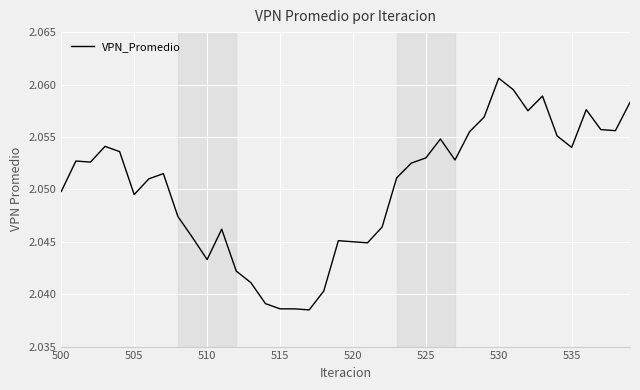

What is the sum of all values?

82.0